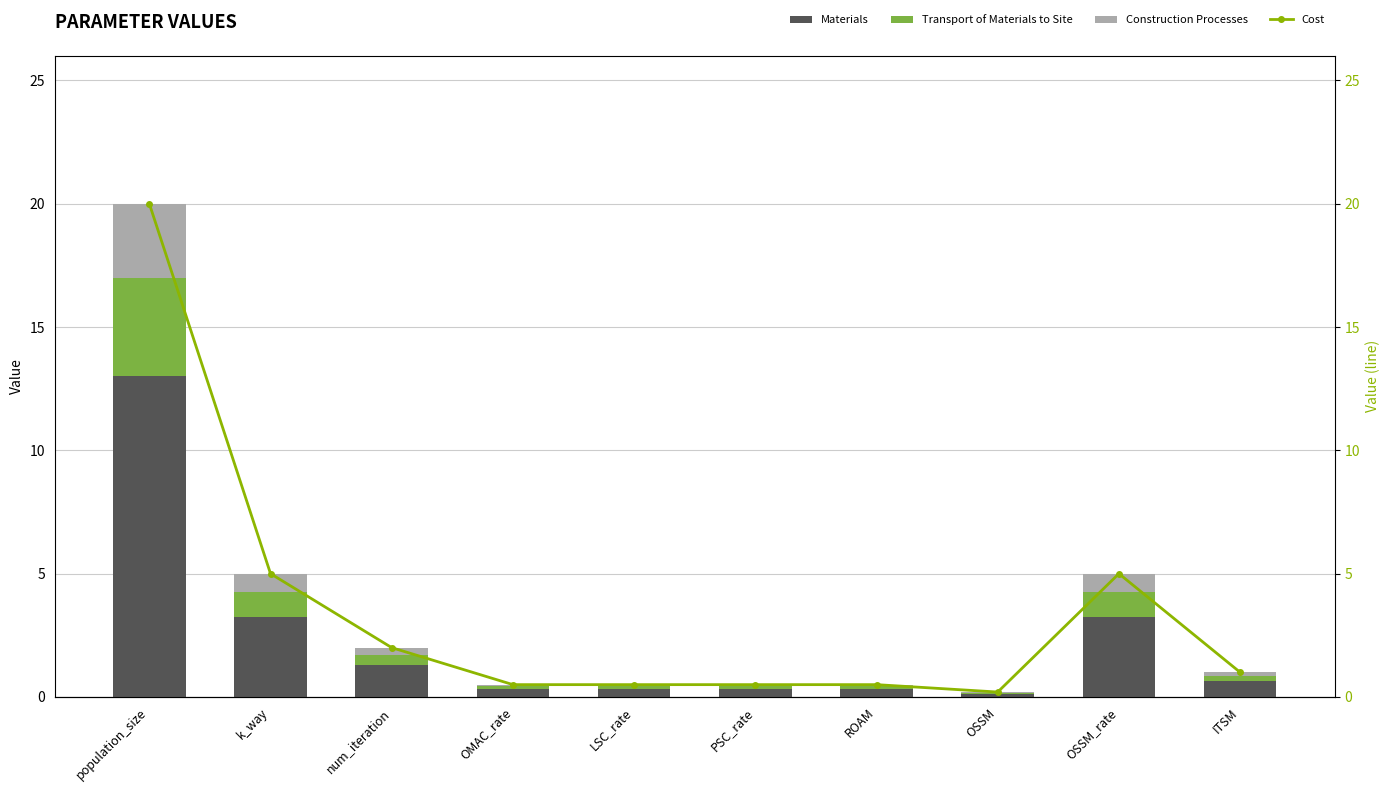

The value of Materials at OSSM_rate is 3.2. True or false?

True